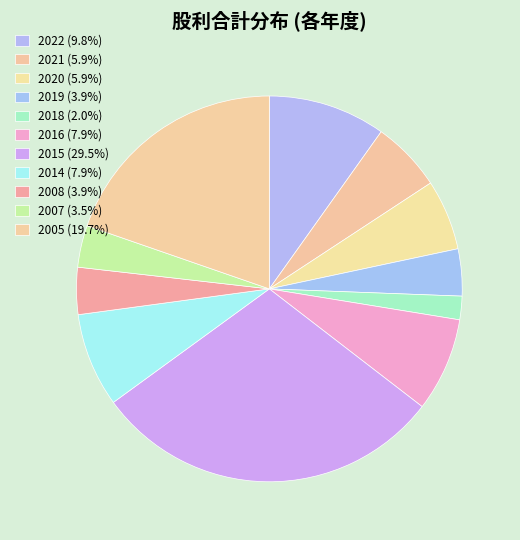

Which slice is the largest?

2015